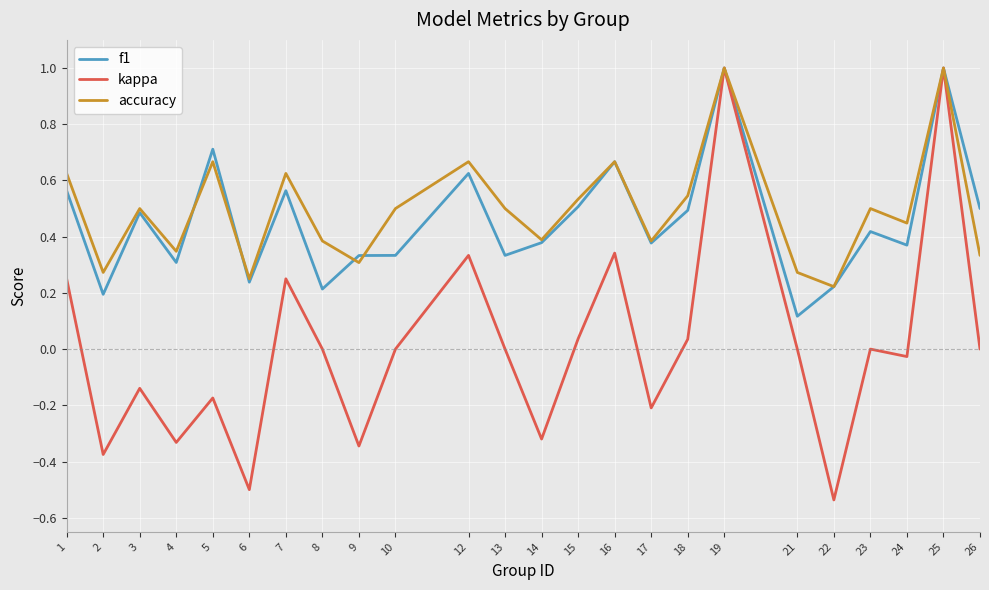

Which series has the widest spread of values?

kappa